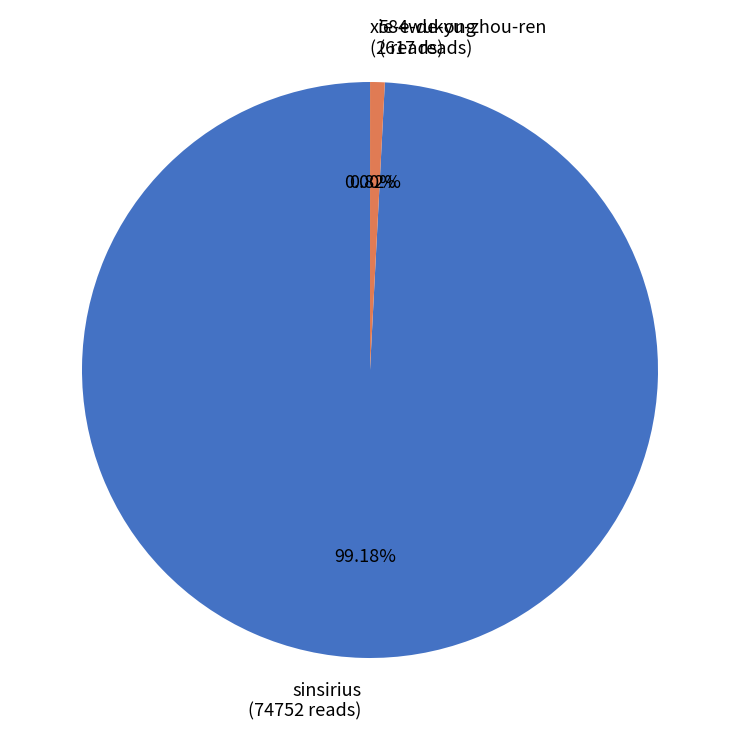

What percentage is the 584wukong slice, to the nearest percent?

1%